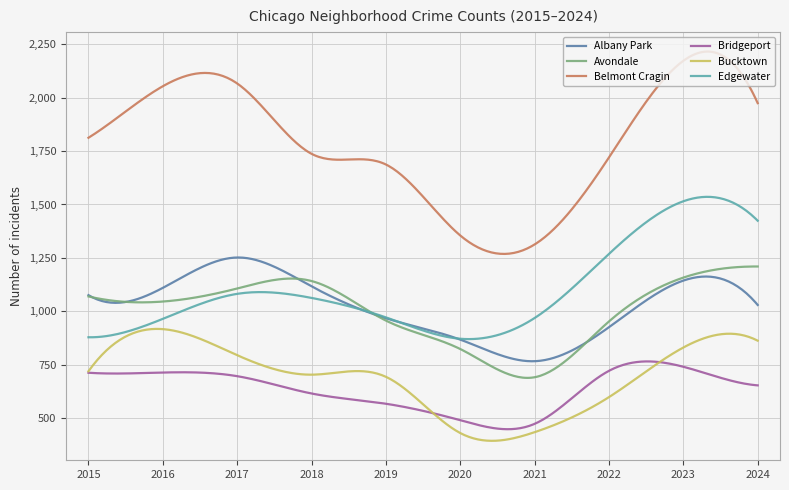

True or false: Bridgeport and Albany Park cross at least once.

False